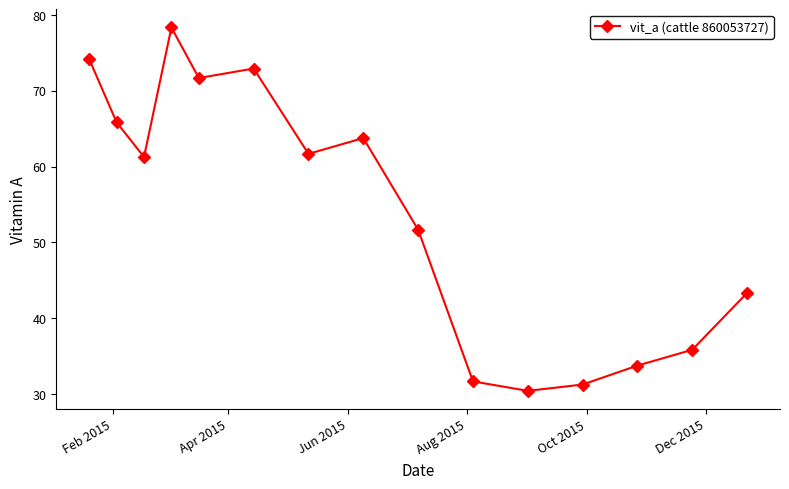

What is the value of the 5th point from the left?

71.7